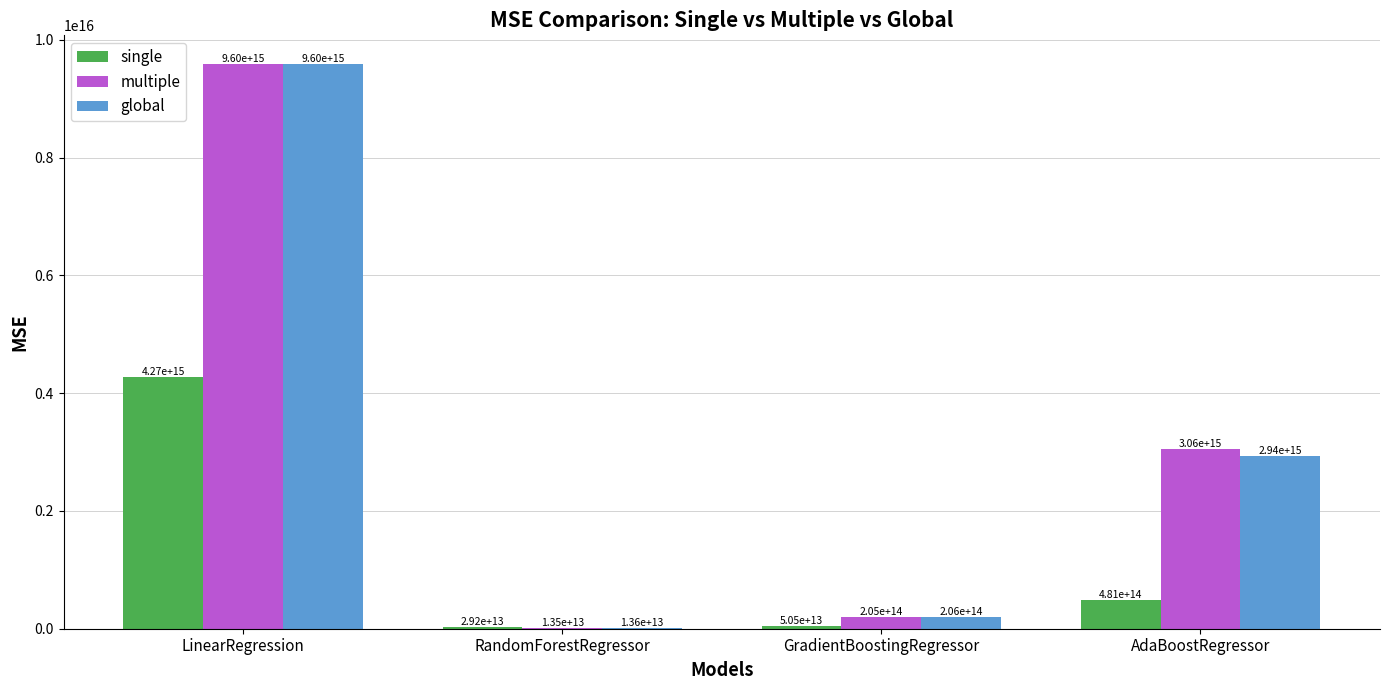

Is it true that single equals 29178485633837.4 at RandomForestRegressor?

True